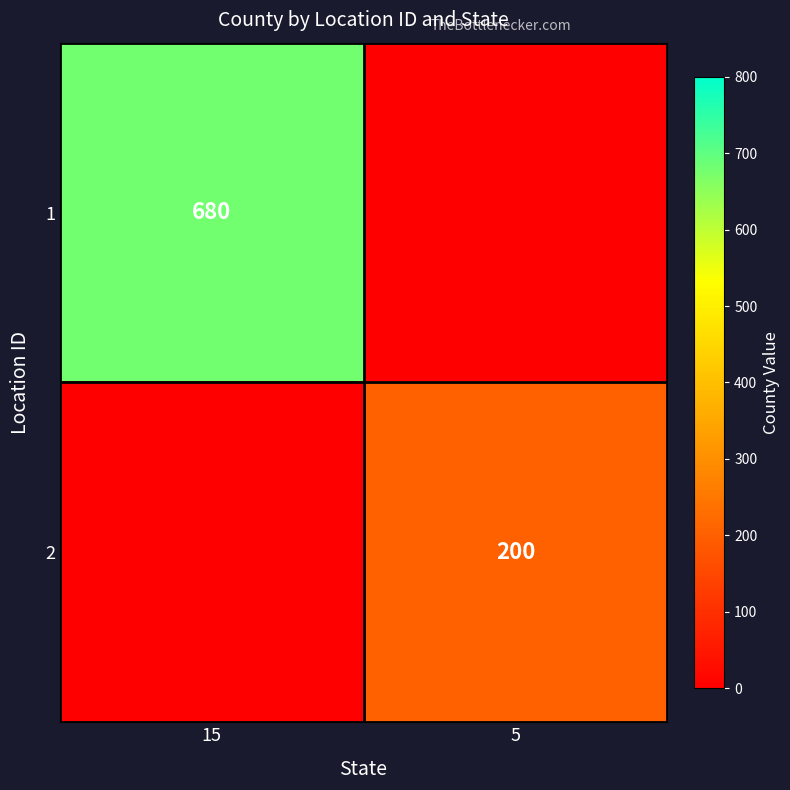

The 2 series shows 200 at 5. True or false?

True